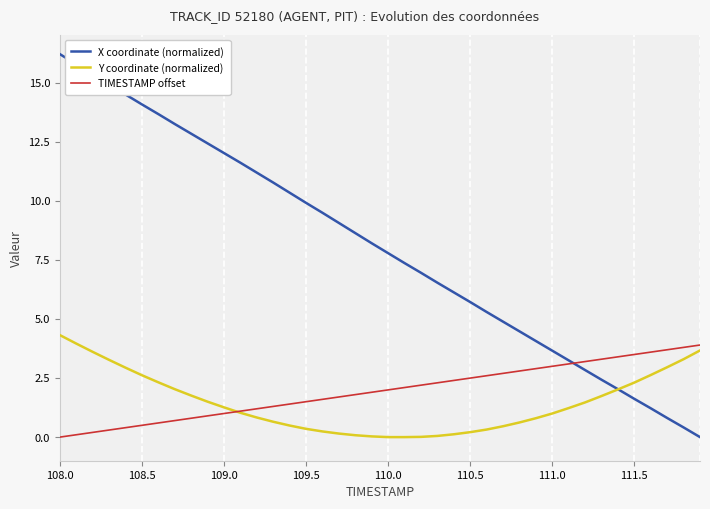

What is the greatest value displayed?

16.2